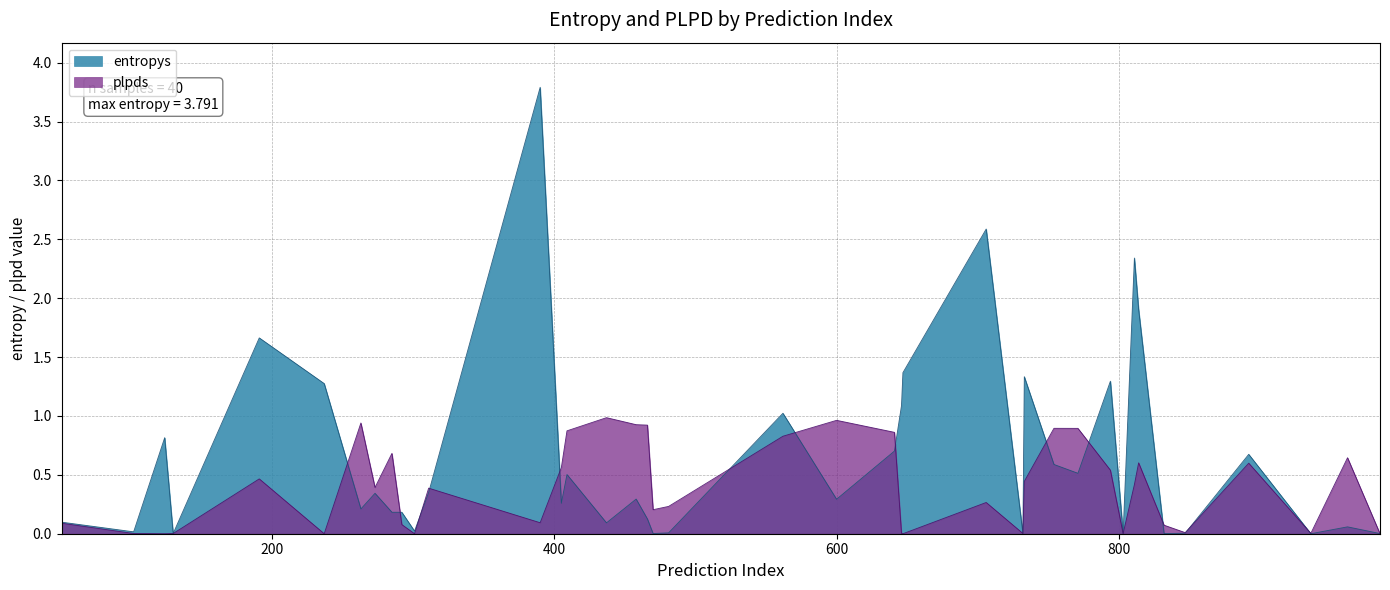

What is the maximum value shown in the chart?

3.8